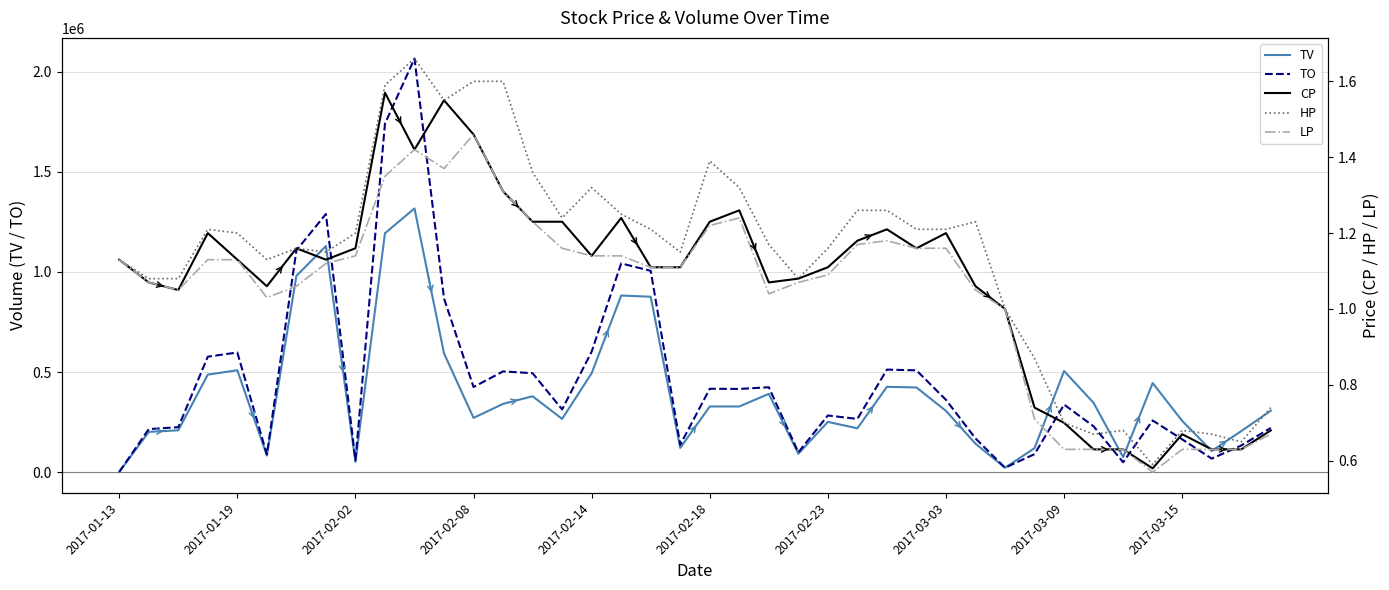

True or false: HP and LP cross at least once.

False